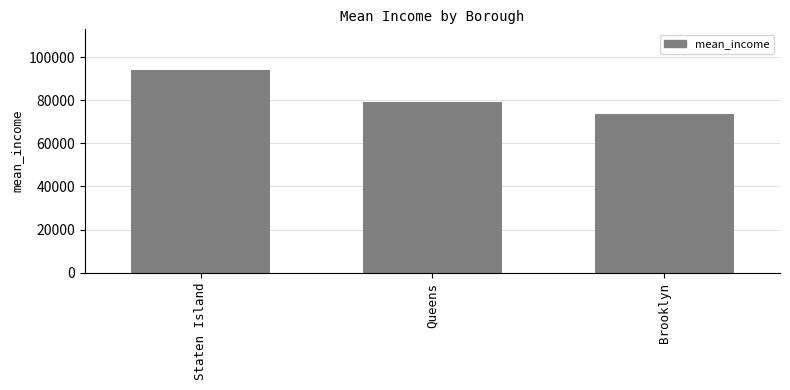

Which has a higher value, Brooklyn or Staten Island?

Staten Island